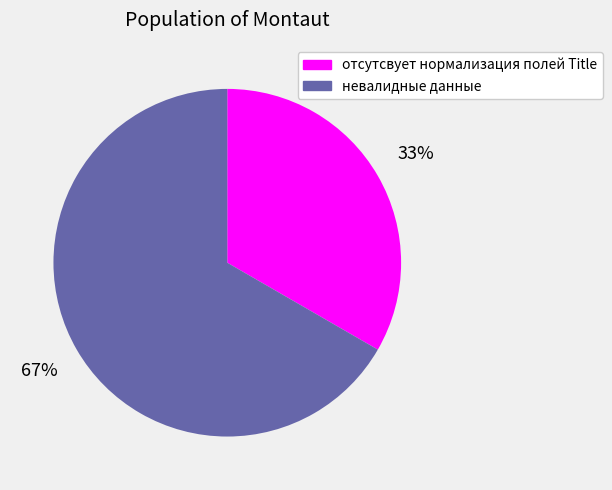

Count the number of slices in the pie.

2